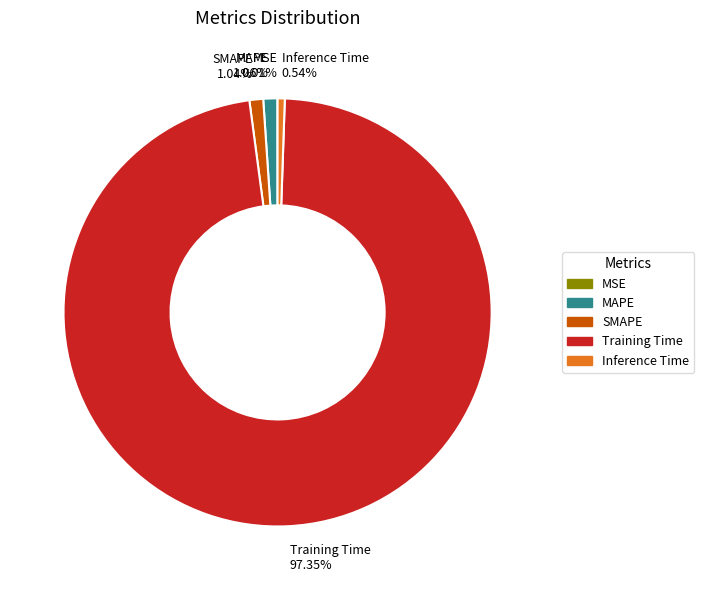

Which slice is the largest?

Training Time